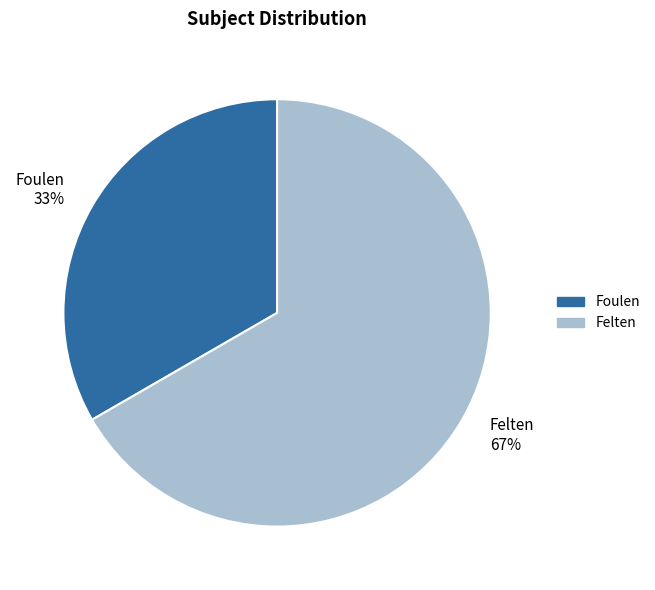

To the nearest percent, what is the combined percentage of Felten and Foulen?

100%